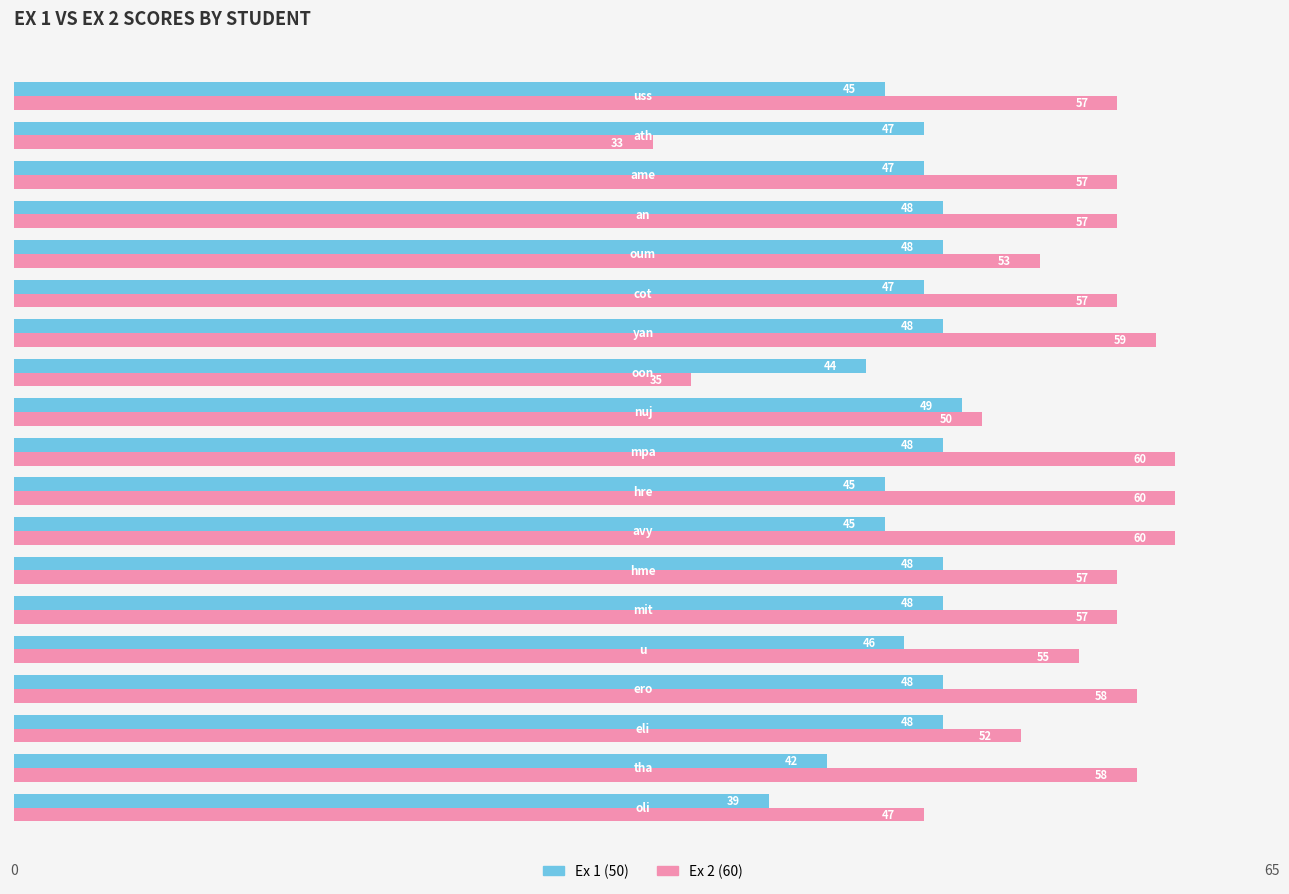

What is the average value of the Ex 2 (60) series?

54